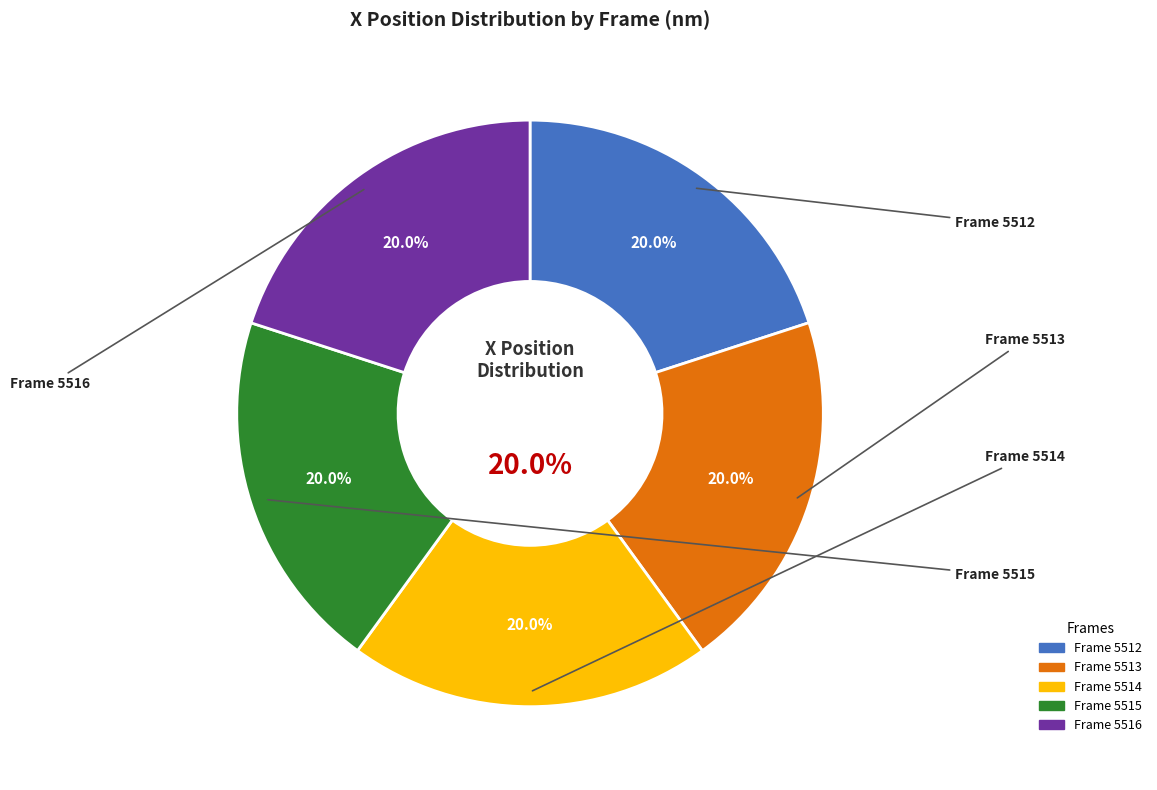

Rank the categories by value from highest to lowest.

Frame 5513, Frame 5514, Frame 5516, Frame 5512, Frame 5515